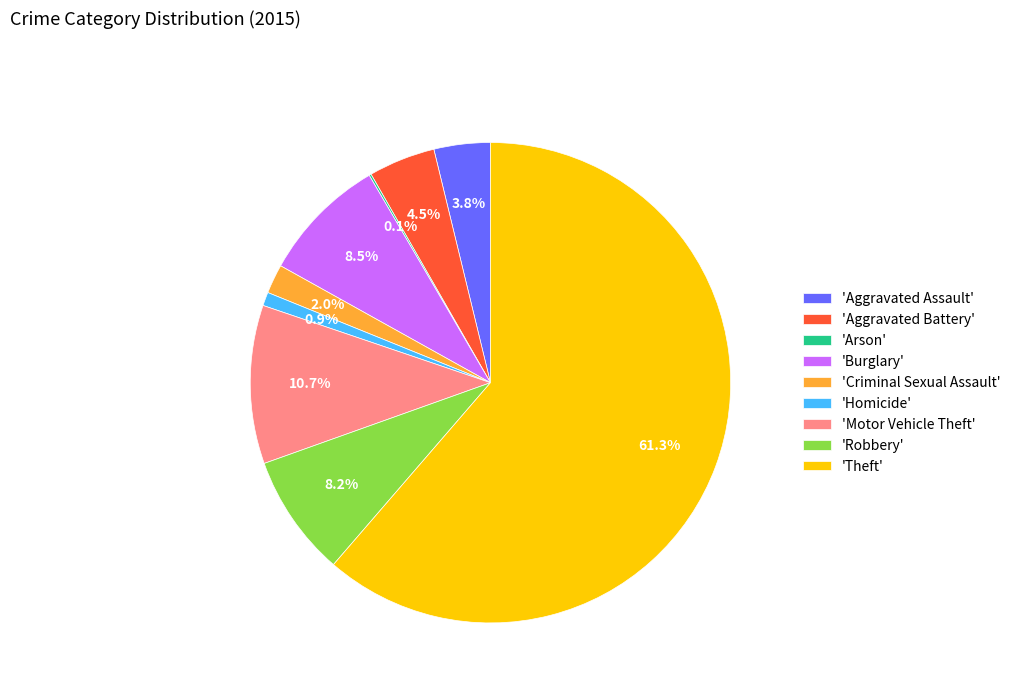

What is the largest slice in the pie chart?

'Theft'